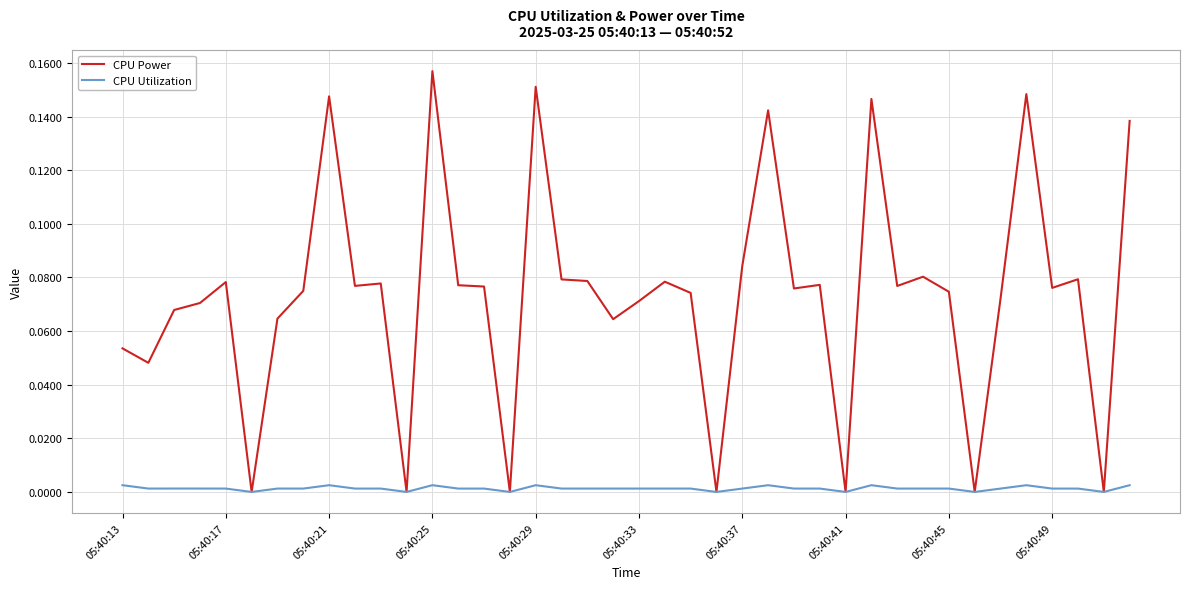

Which series has the largest total across all categories?

CPU Power